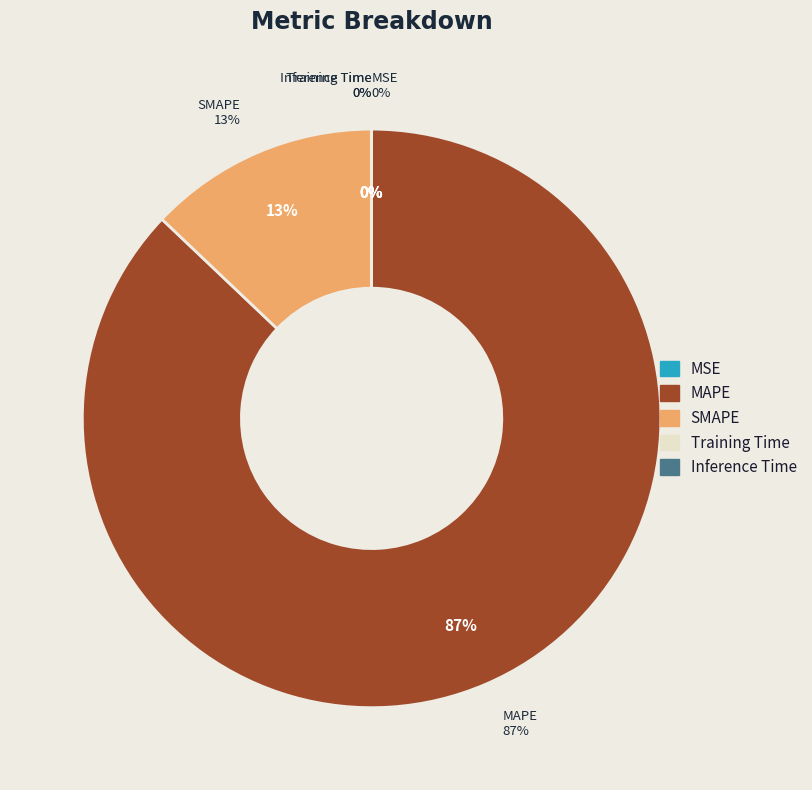

Does SMAPE account for over 50% of the chart?

No